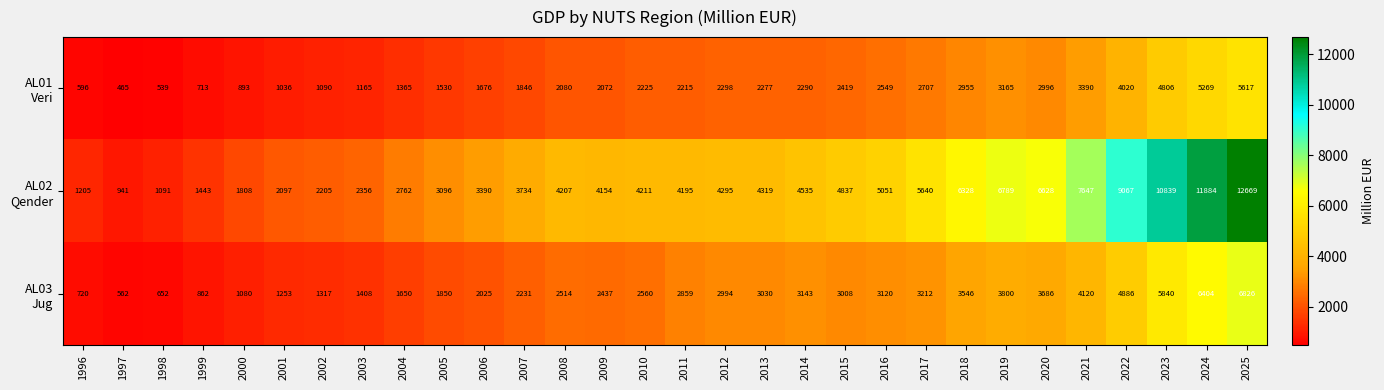

How many categories are shown in the chart?

30